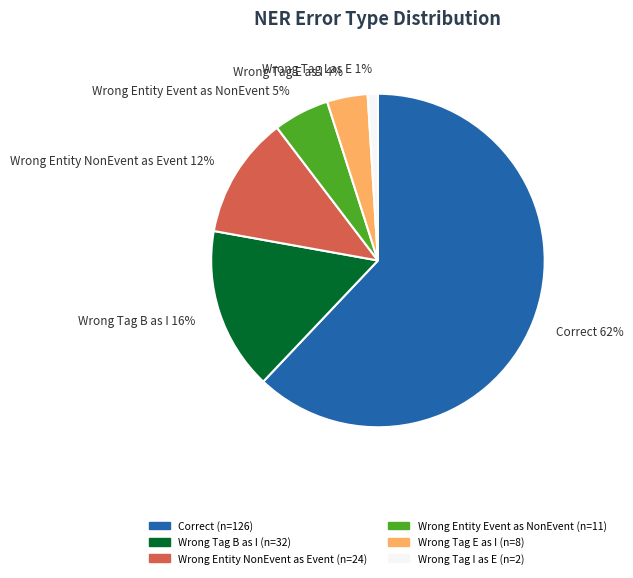

Is there a majority slice in this chart?

Yes